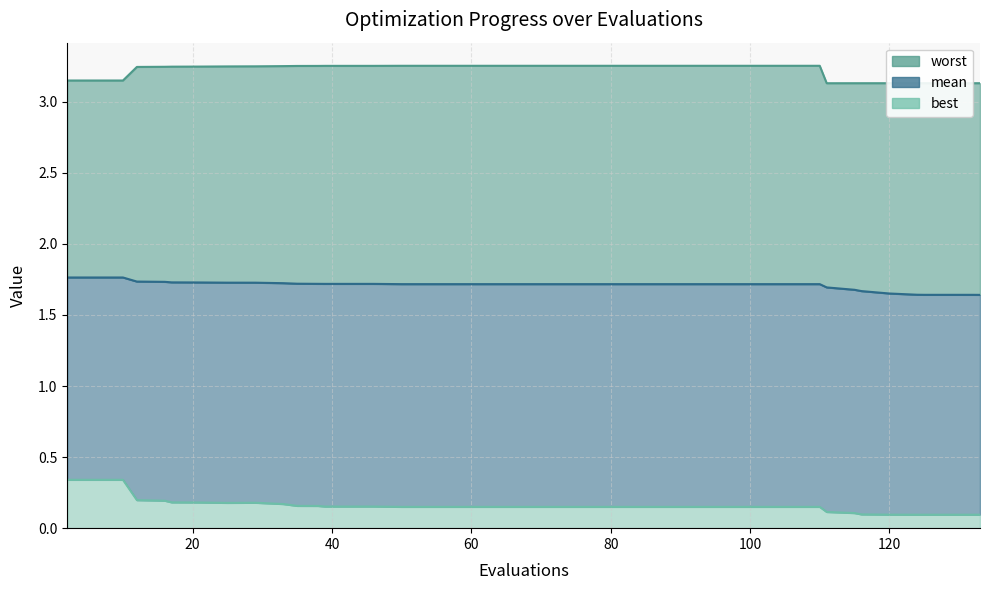

True or false: best and worst intersect in this chart.

False